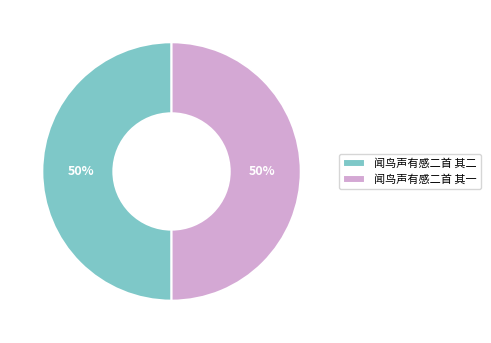

The 闻鸟声有感二首 其一 slice represents 50% of the pie. True or false?

True